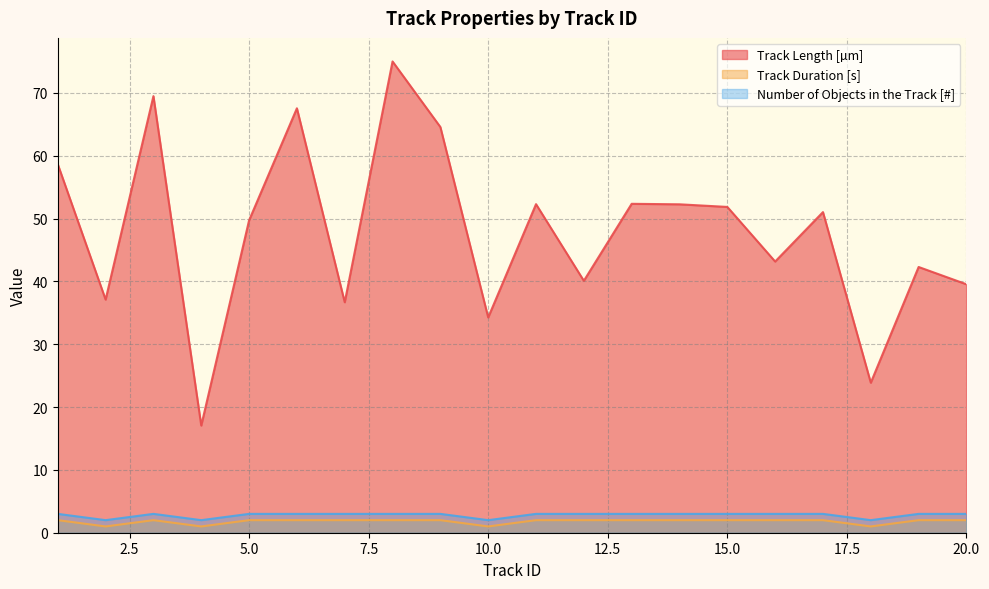

Where is Number of Objects in the Track [#] nearest to the value 2?

2